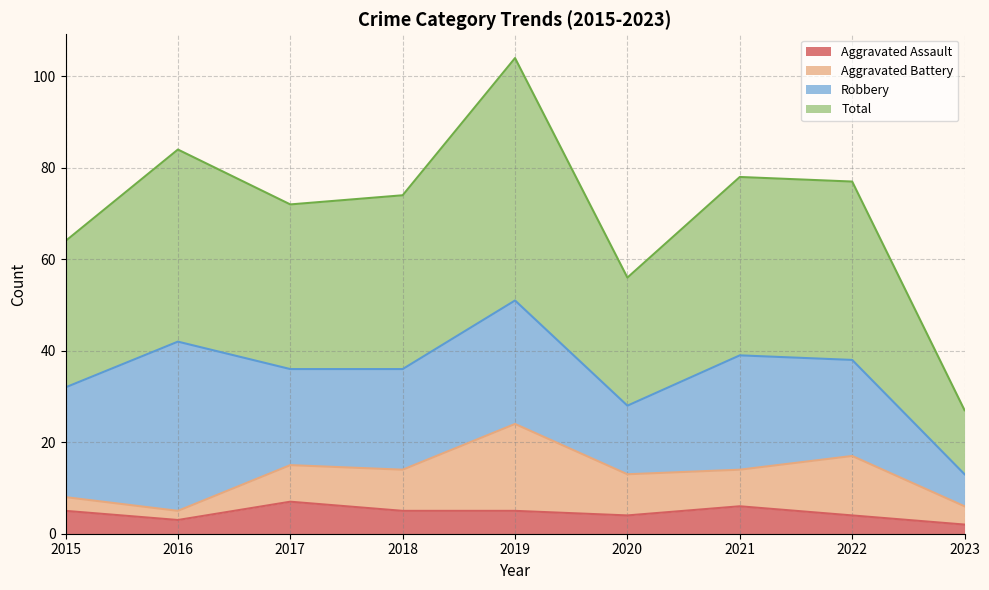

How many interior local peaks does the Aggravated Assault series have?

2